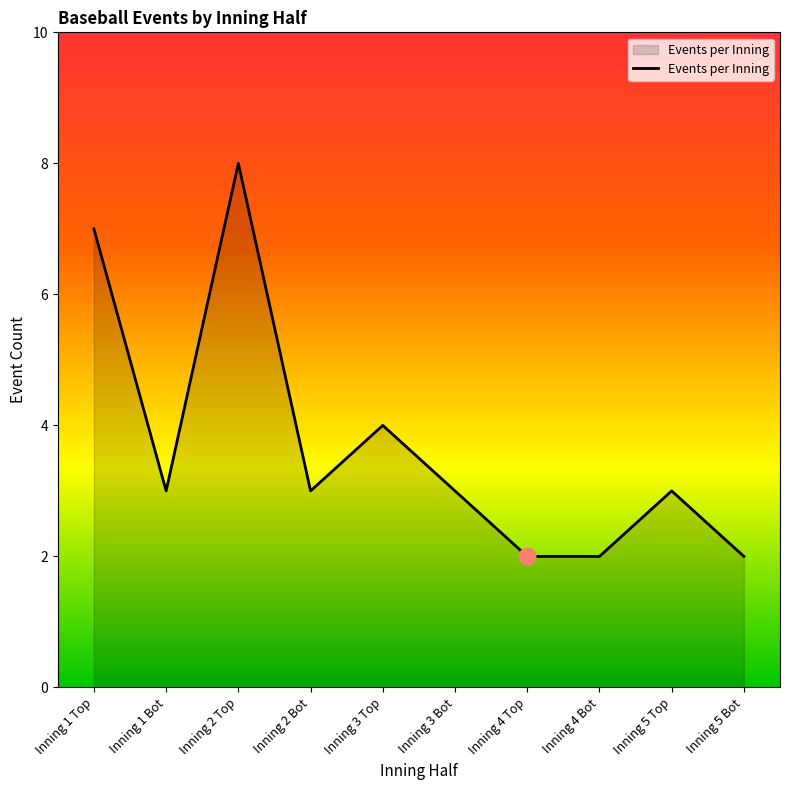

What is the difference between the maximum and minimum values?

6